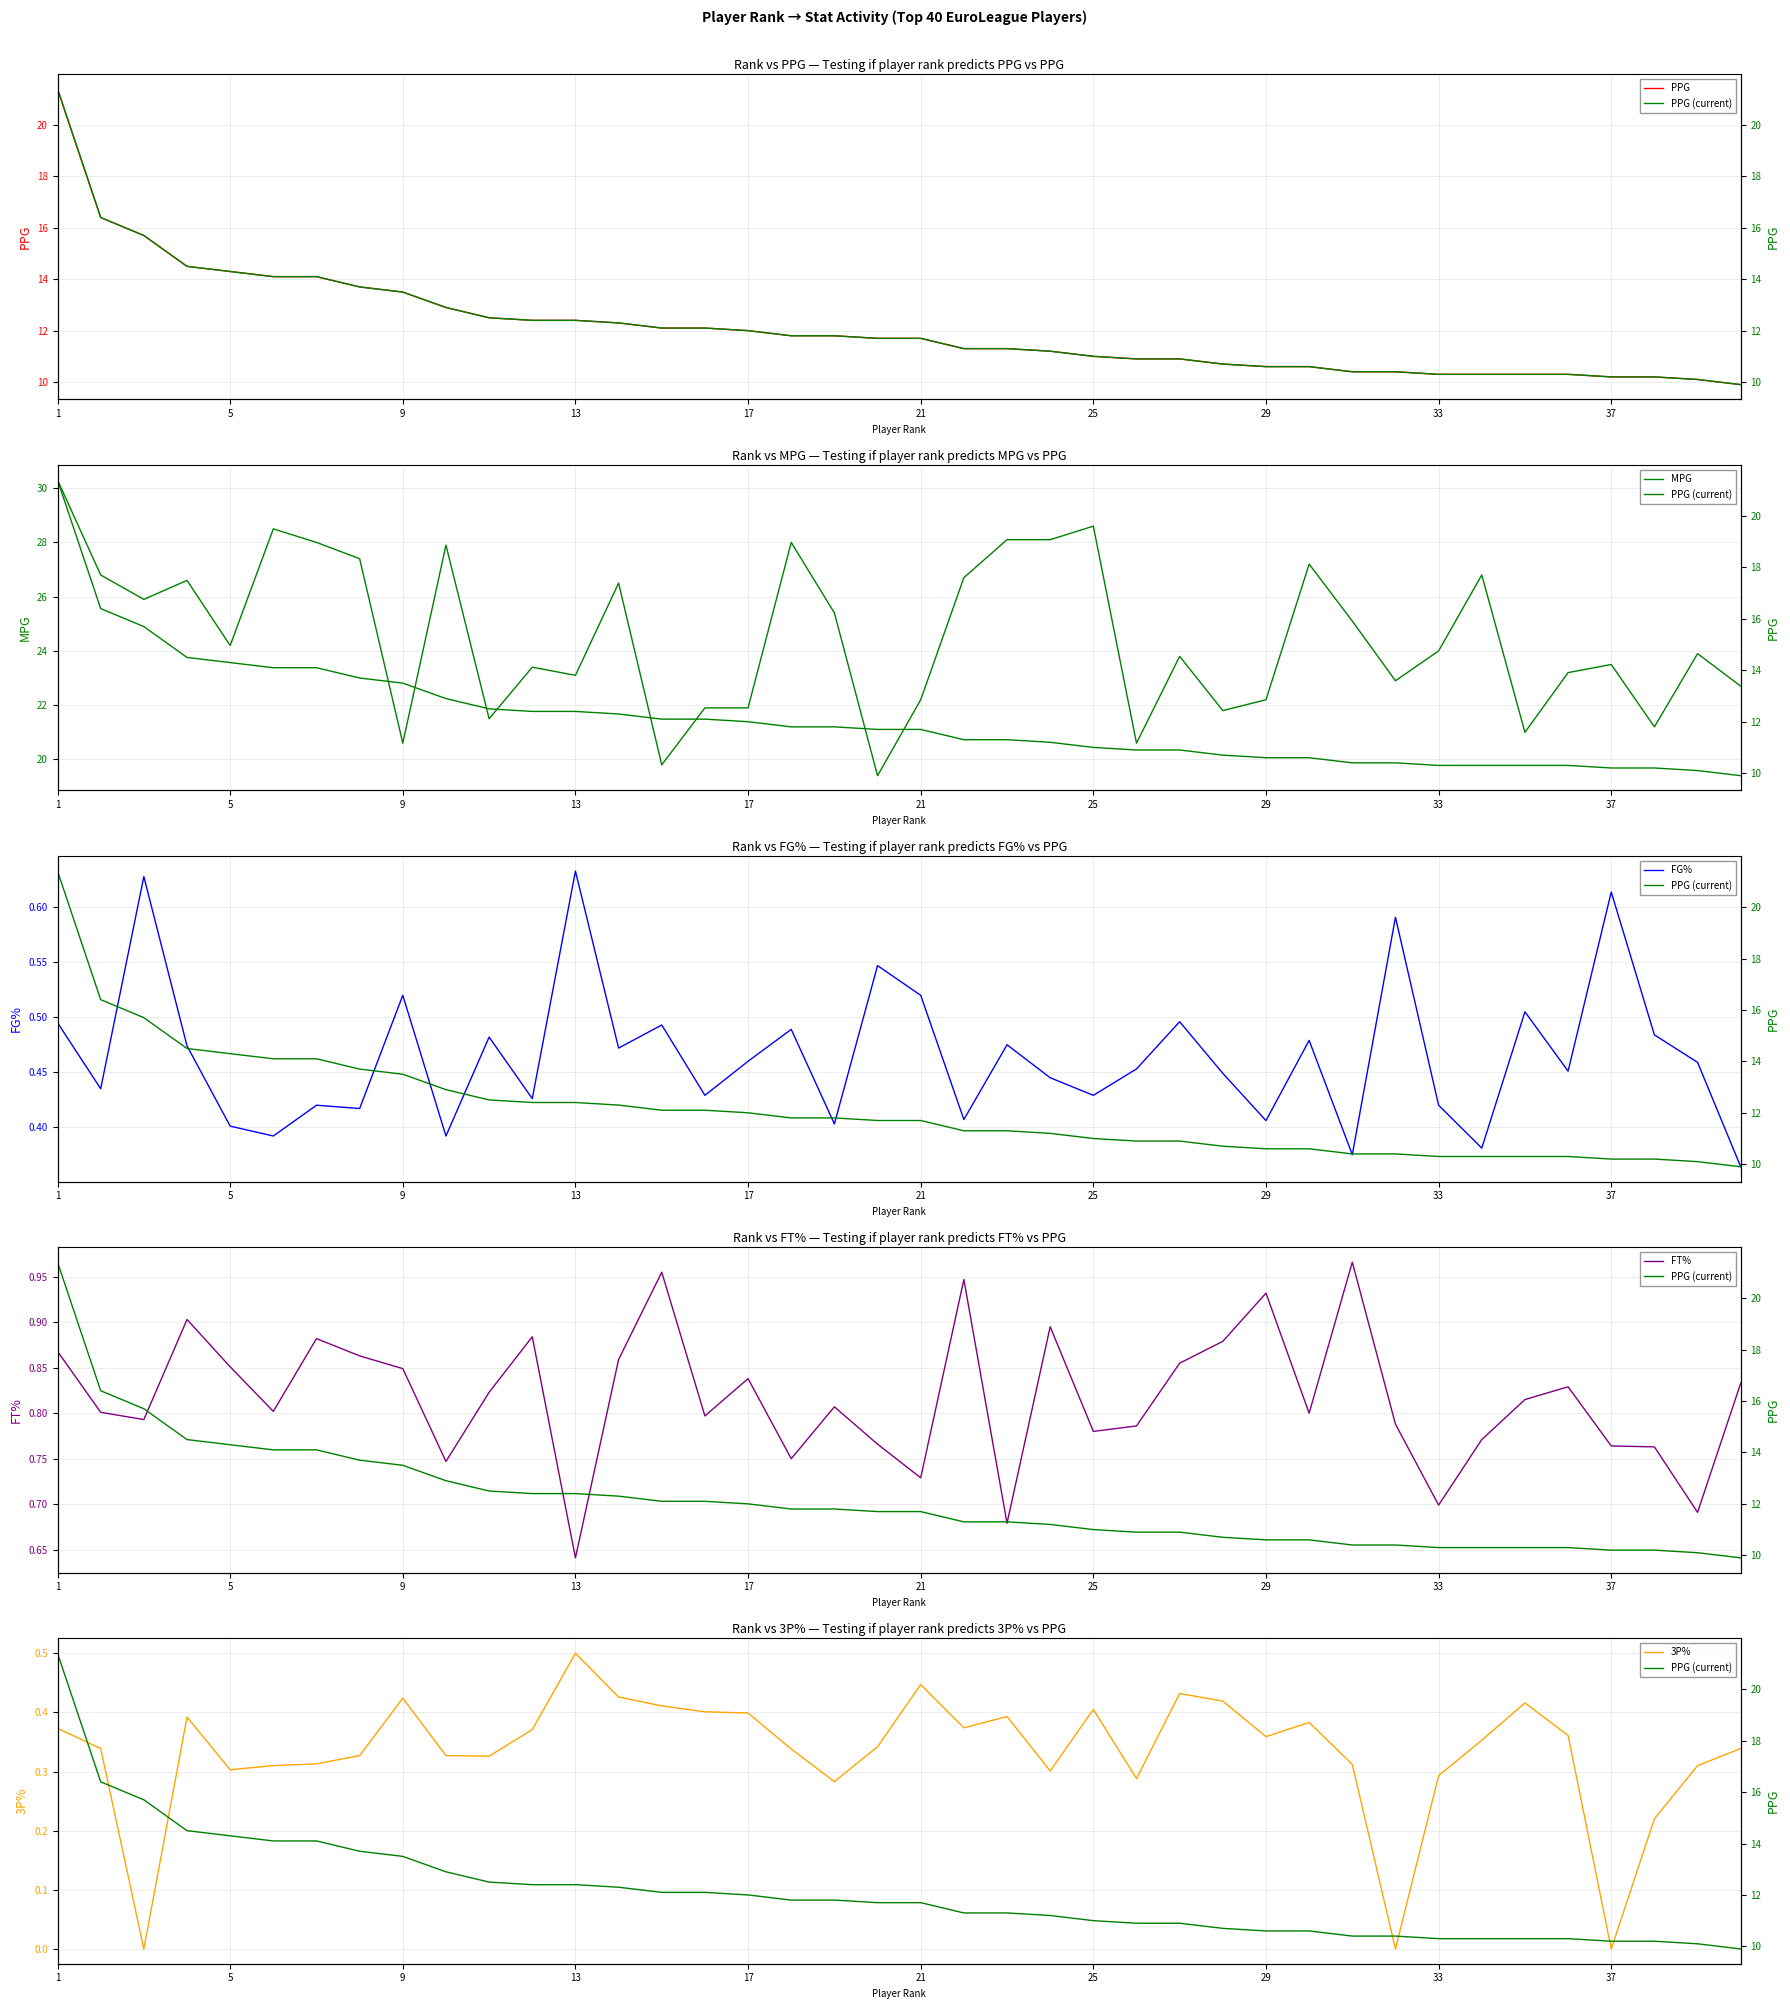

The FT% series shows 0.8 at 39. True or false?

True